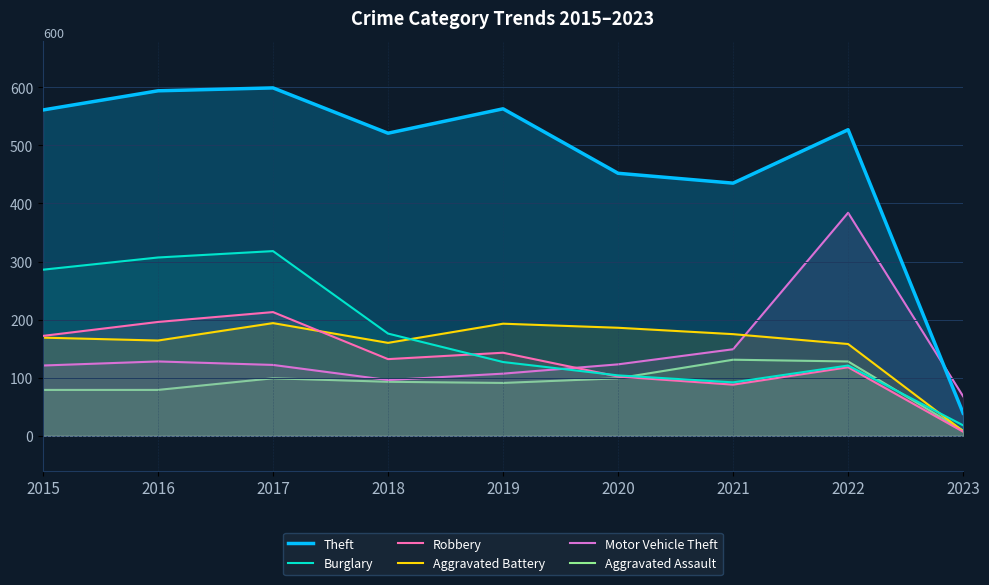

True or false: Theft and Aggravated Assault cross at least once.

False